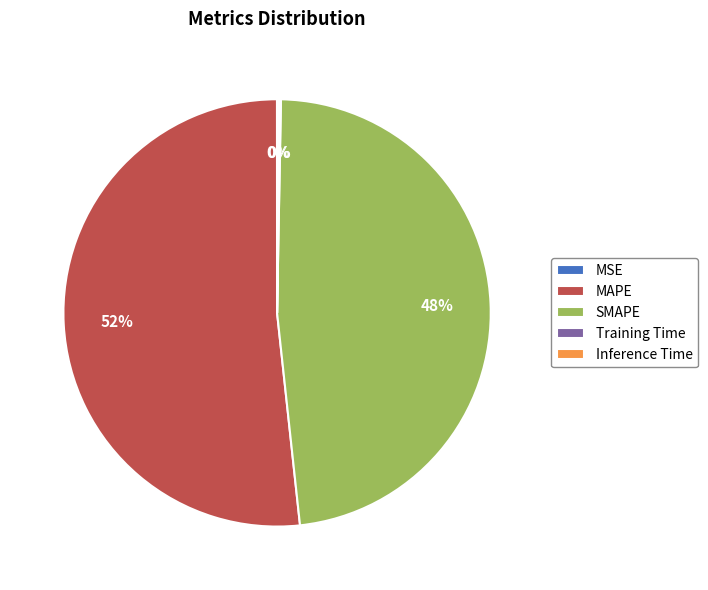

Is there any slice that represents more than half of the pie?

Yes